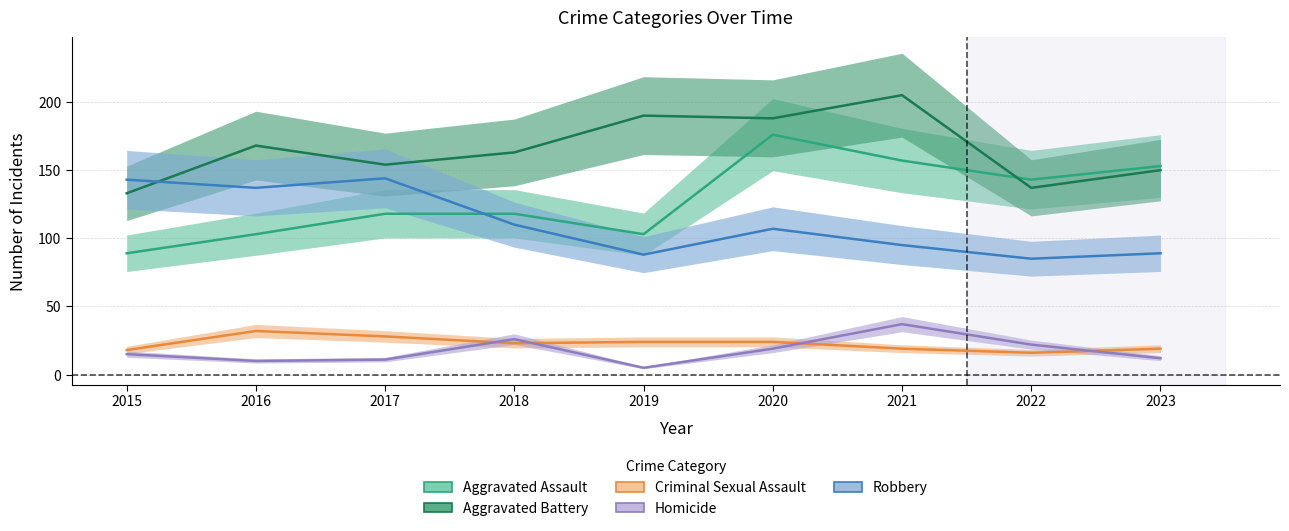

Between 2018 and 2022, which series saw the biggest shift?

Aggravated Battery